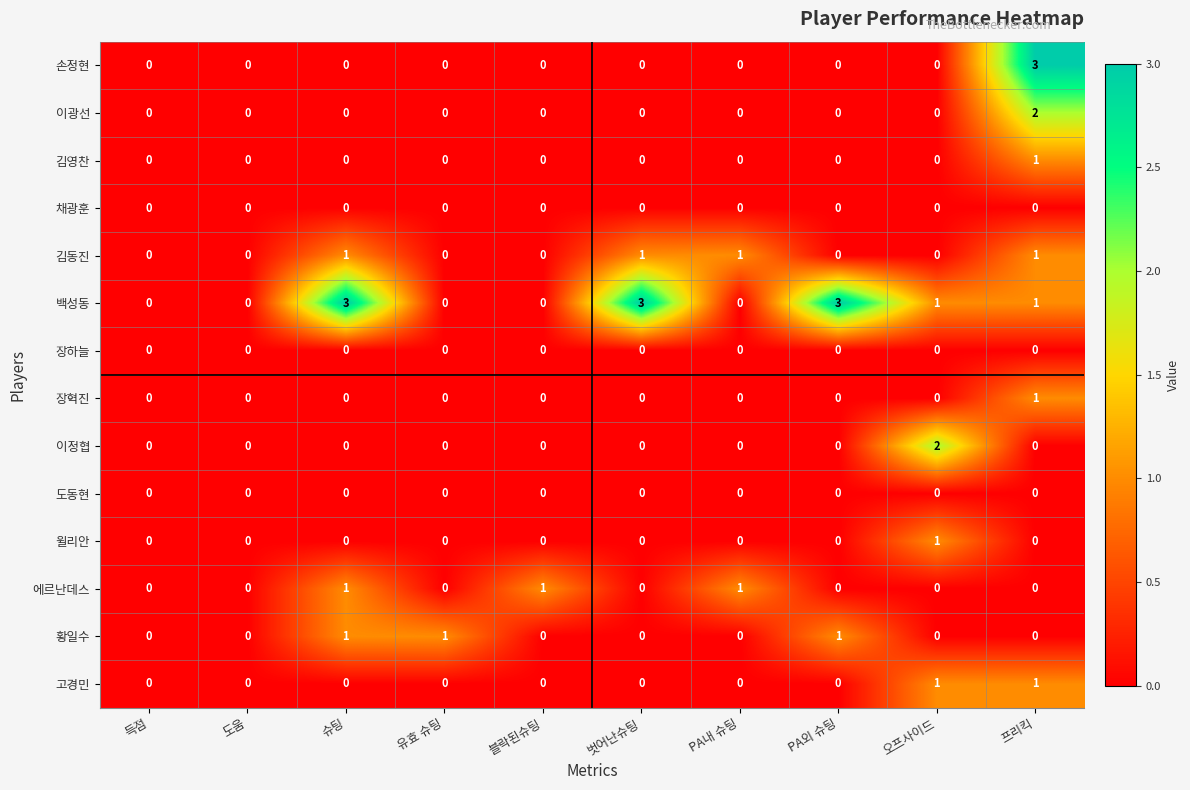

What is the total value across all series at 슈팅?

6